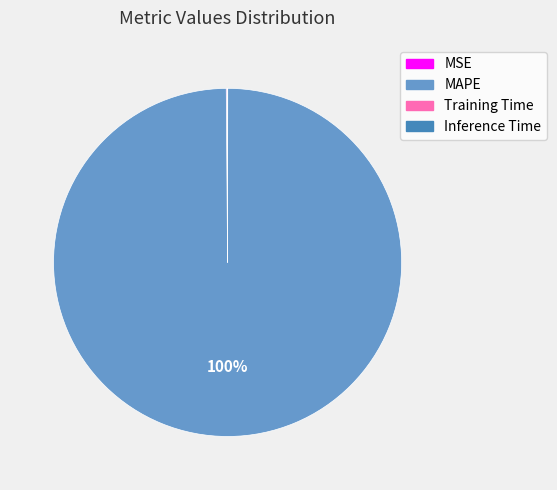

Is it true that MAPE is 89% of the pie?

False